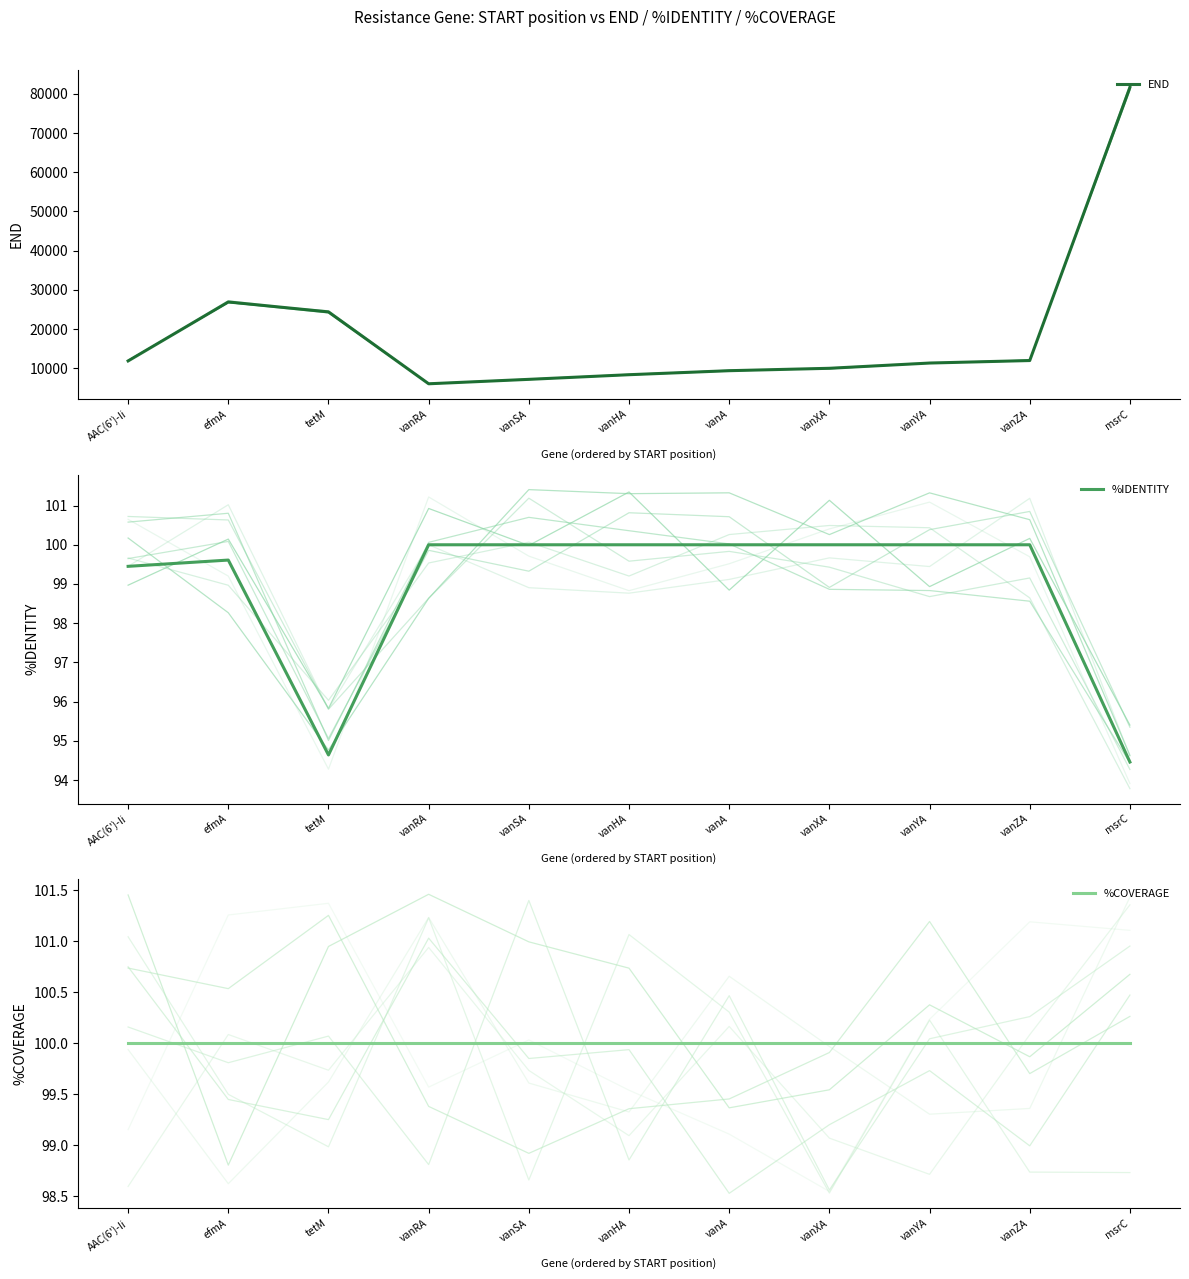

What is the total value across all series at vanRA?

6226.0